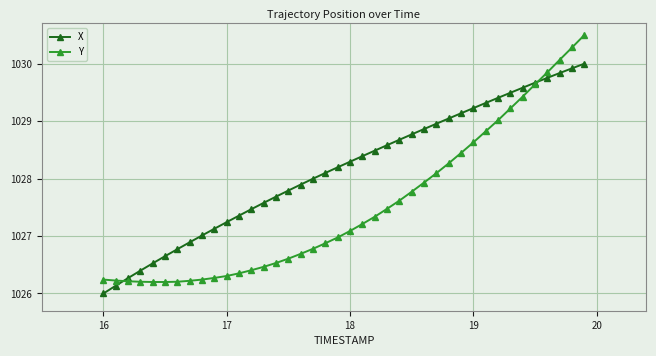

Rank the series by their average value, from highest to lowest.

X, Y